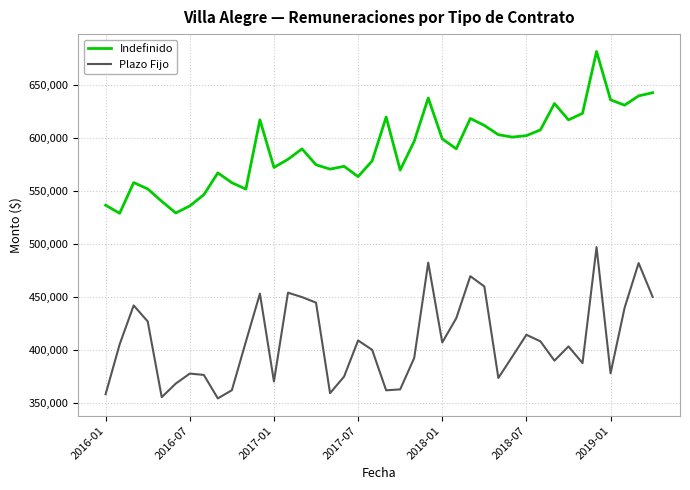

What is the average value of the Plazo Fijo series?

408495